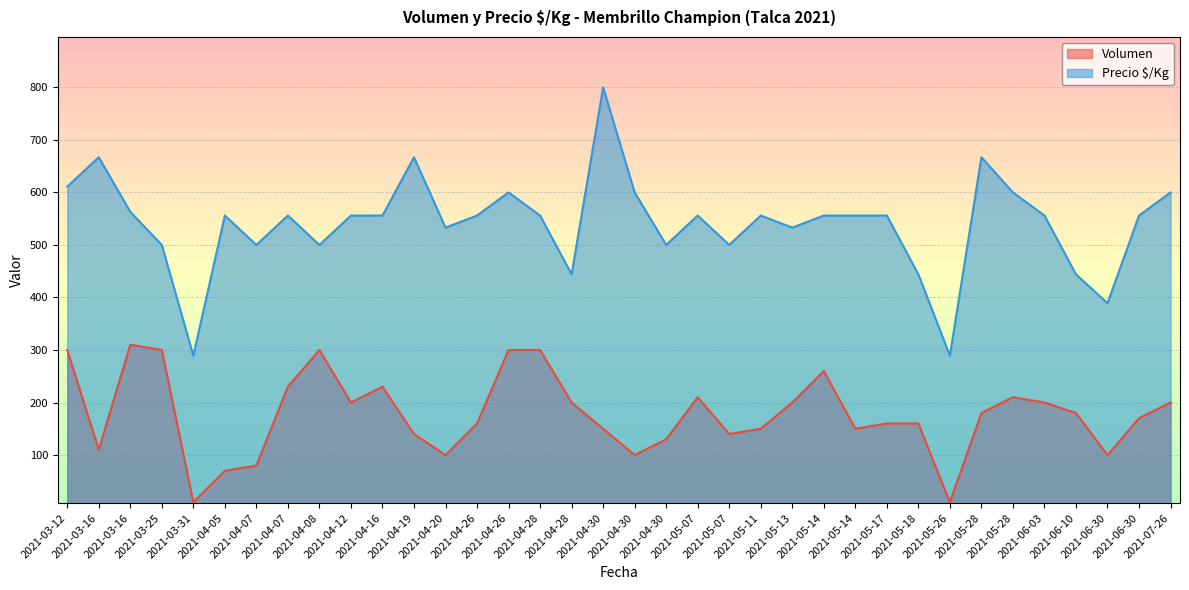

How many values in the Precio $/Kg series are below 556?

13